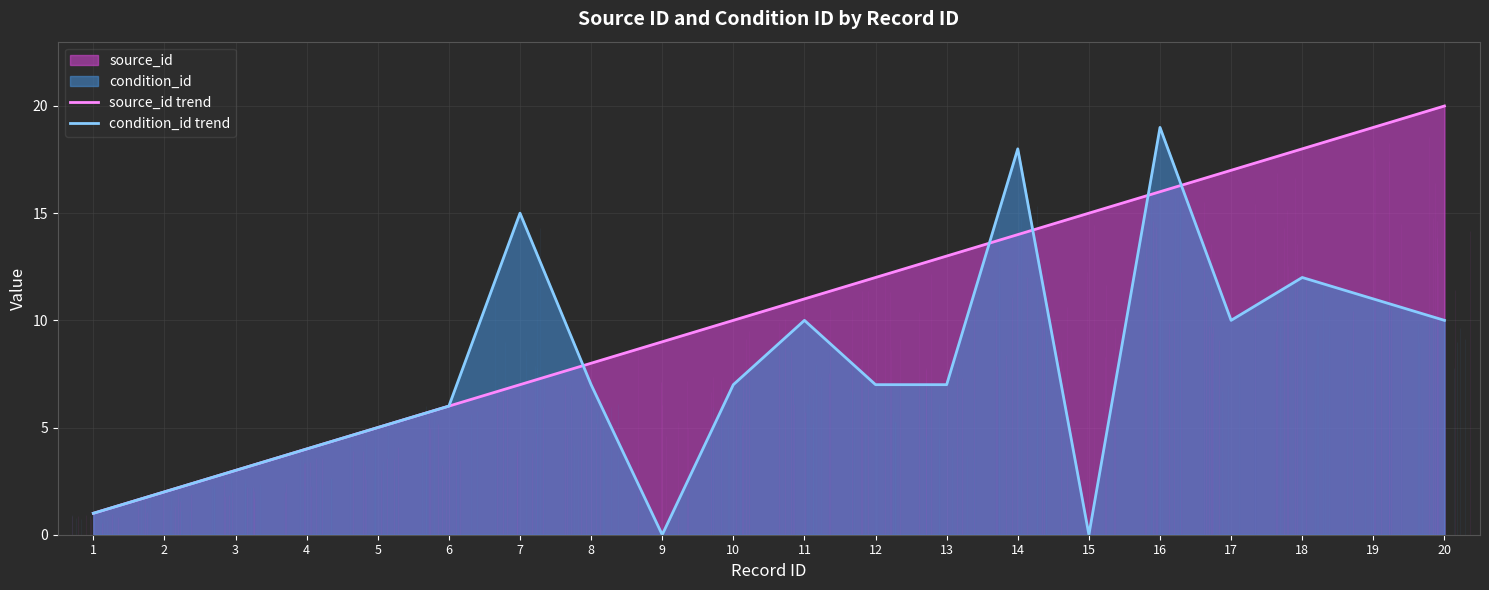

Rank the series by their maximum value, from lowest to highest.

condition_id trend, source_id trend